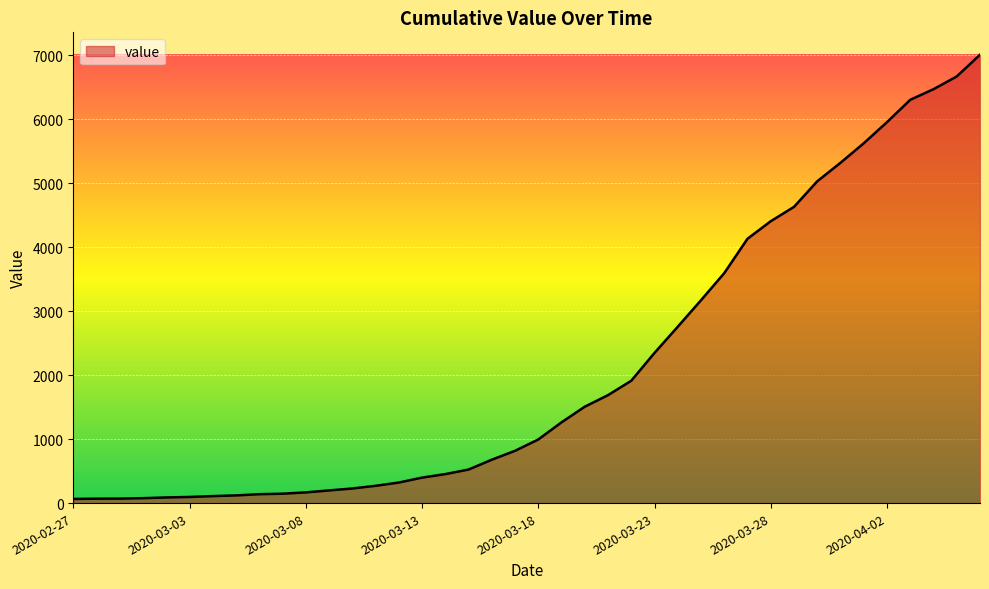

What is the greatest value displayed?

7006